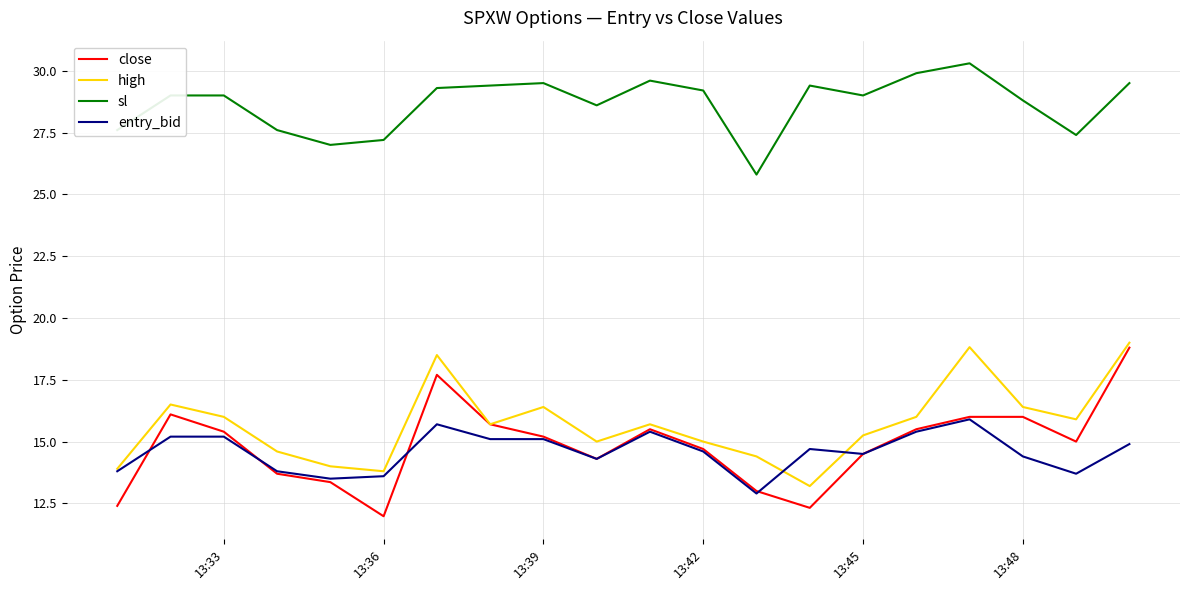

What is the minimum value for entry_bid?

12.9